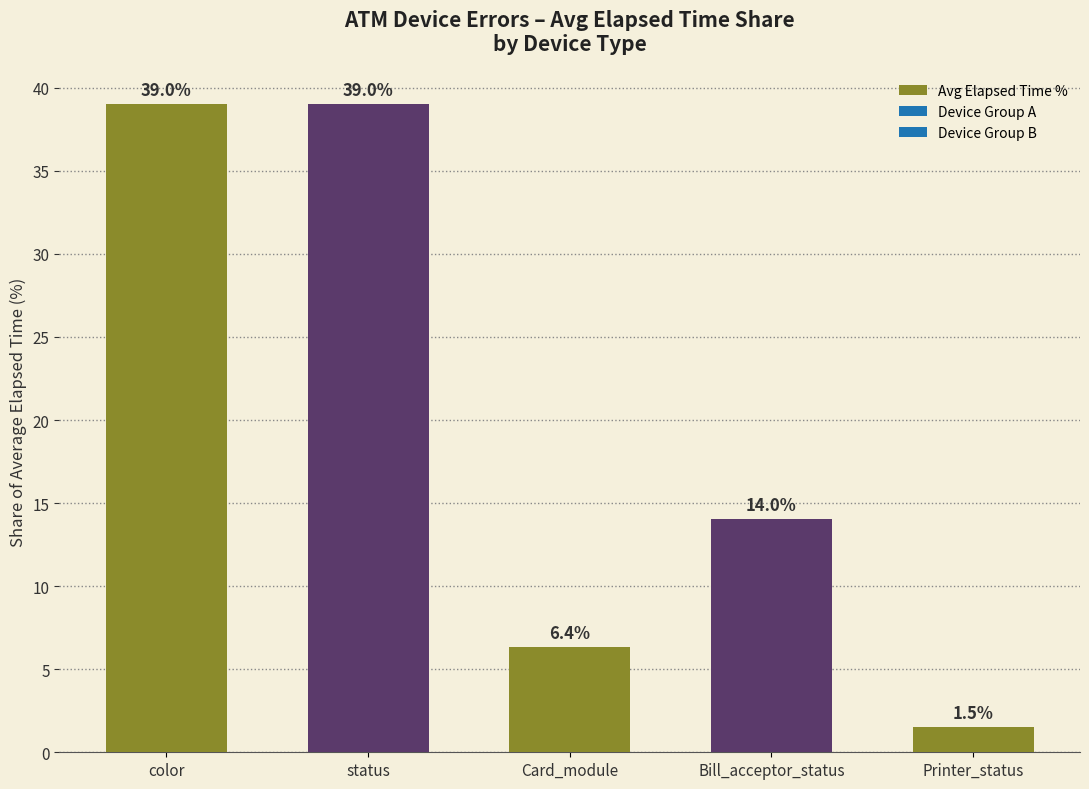

What is the ratio of the value at status to the value at Card_module?

6.1